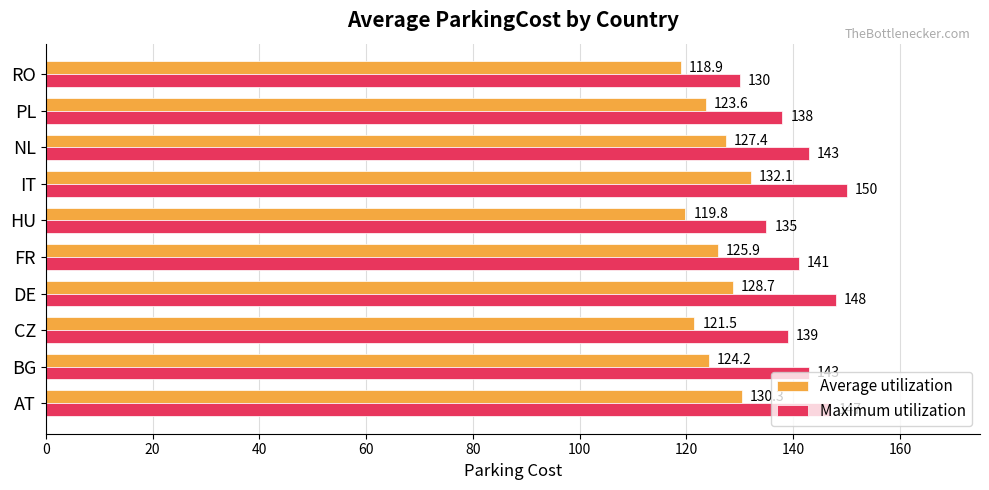

At which label is Average utilization closest to 125?

BG